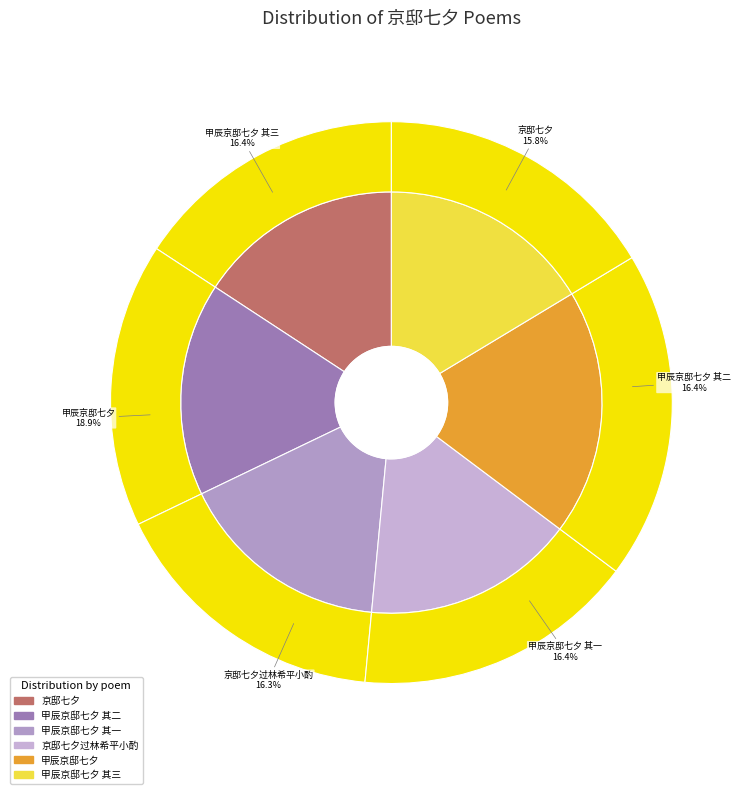

True or false: 甲辰京邸七夕 其三 accounts for 16% of the total.

True